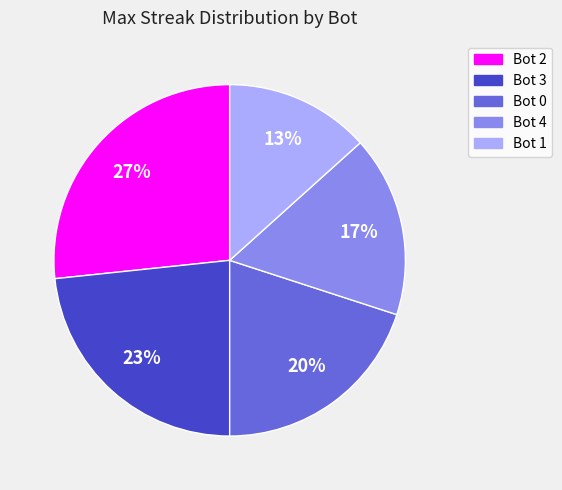

Is it true that Bot 0 is 20% of the pie?

True